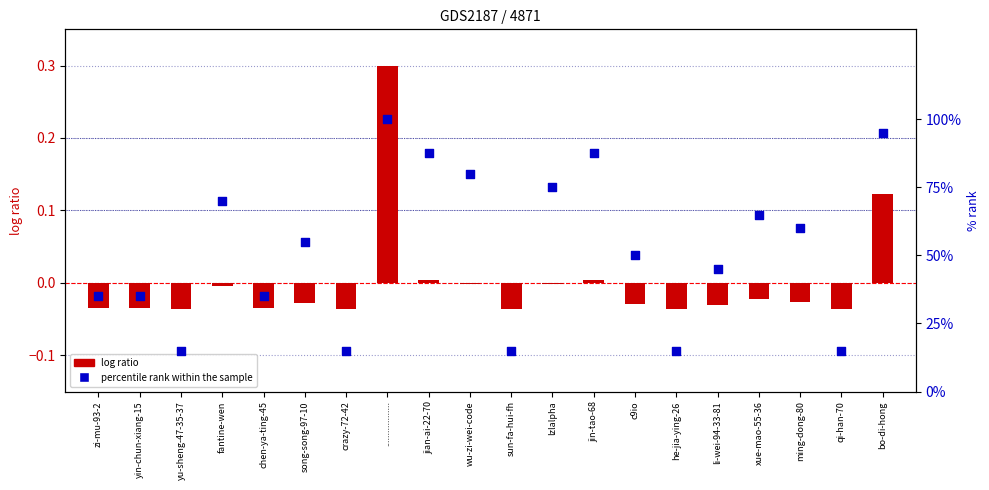

Which series has the largest total across all categories?

percentile rank within the sample